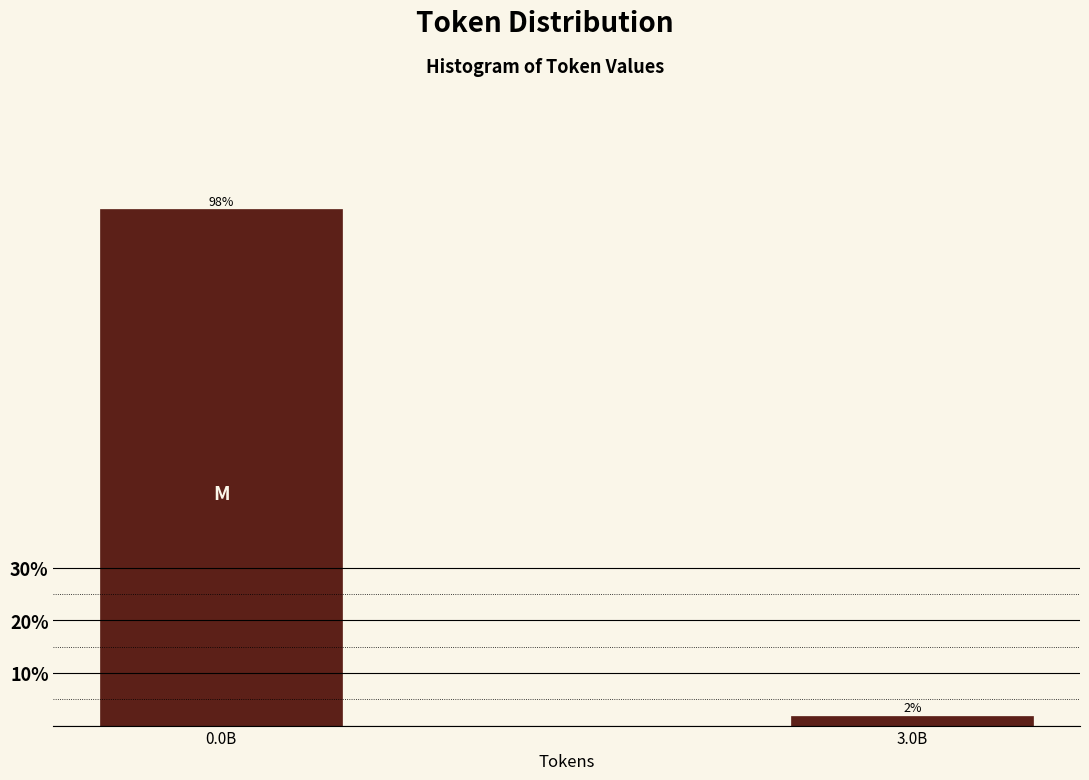

List the labels in order of value, largest first.

0.0B, 3.0B